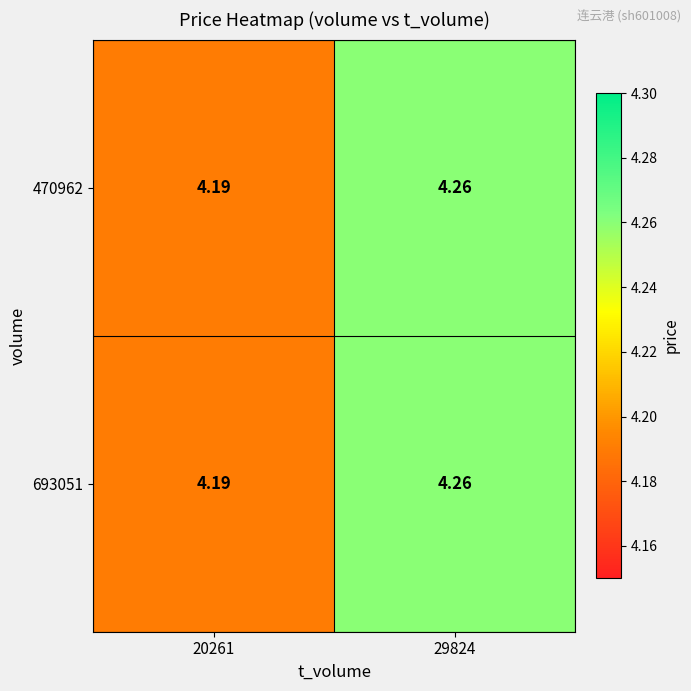

Count the number of categories in the chart.

2